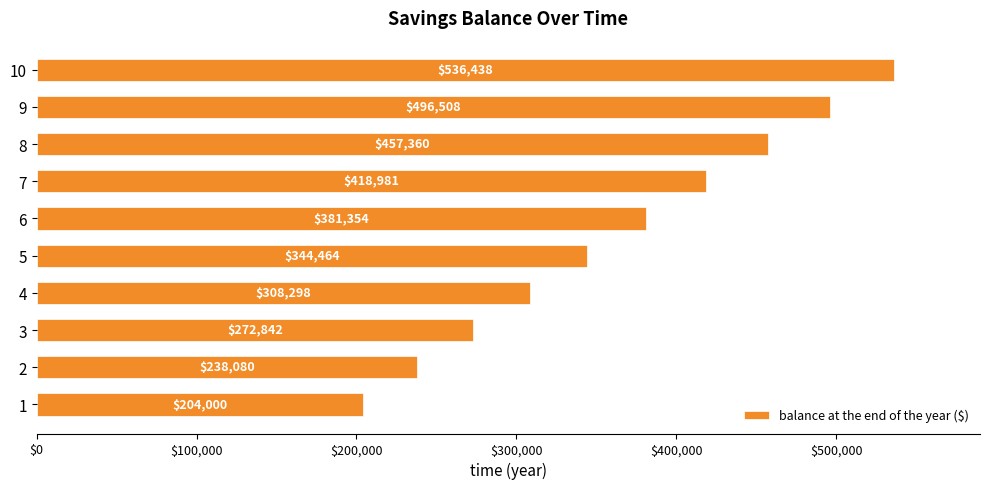

The chart shows a value of 457360.4 at 8. True or false?

True